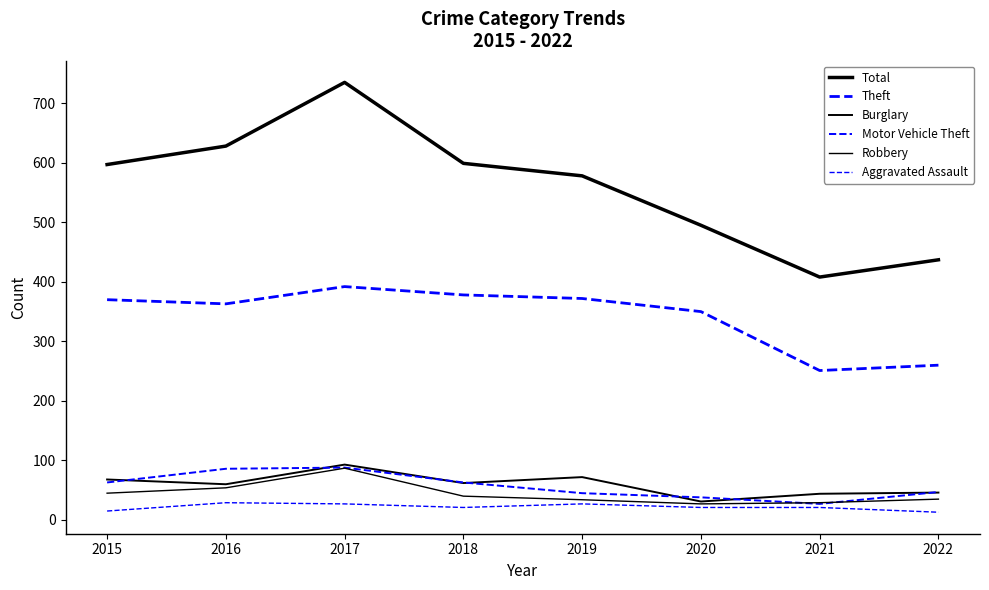

Between 2022 and 2015, which is larger?

2015